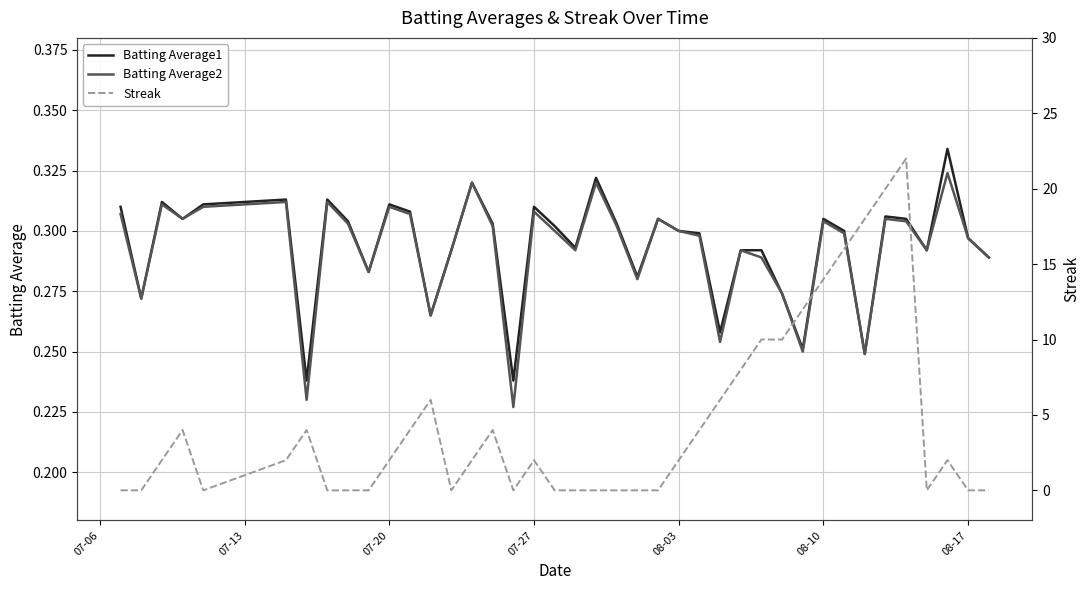

What is the average value of the Batting Average2 series?

0.3